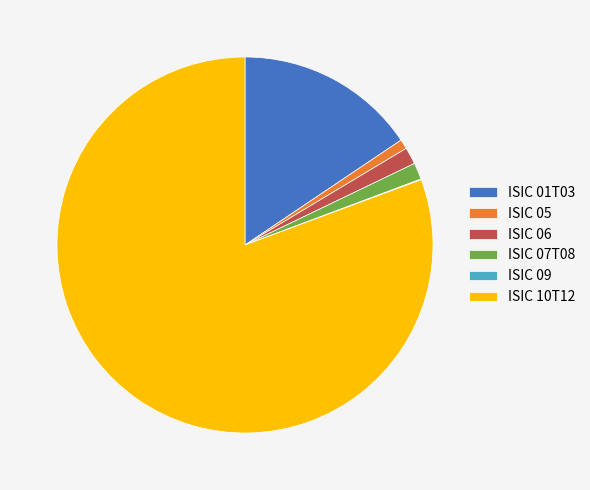

Is ISIC 10T12 the majority of the pie?

Yes